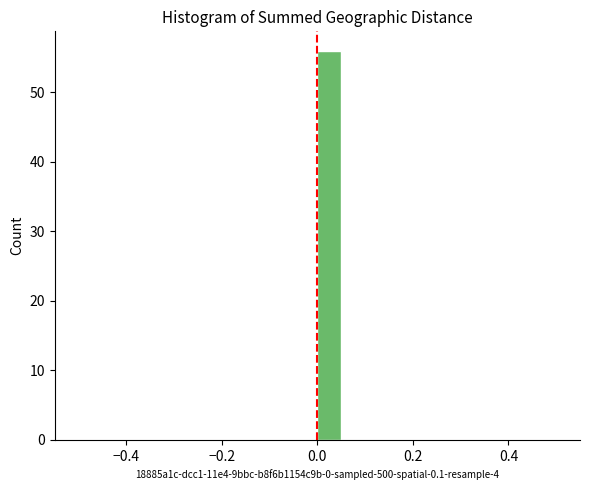

Around what value on the x-axis is the tallest bar? Give the approximate position of its centre, as read against the axis.

0.02